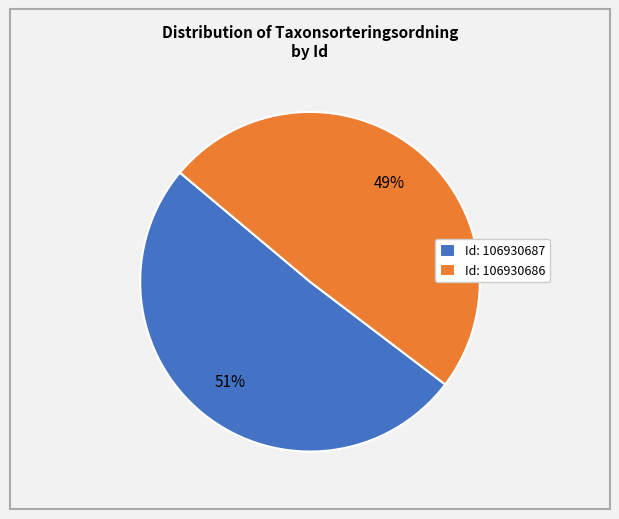

The Id: 106930686 slice represents 58% of the pie. True or false?

False